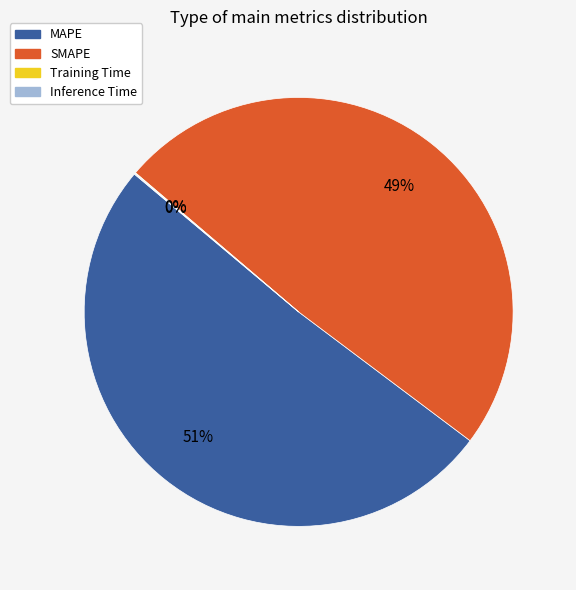

True or false: SMAPE accounts for 49% of the total.

True